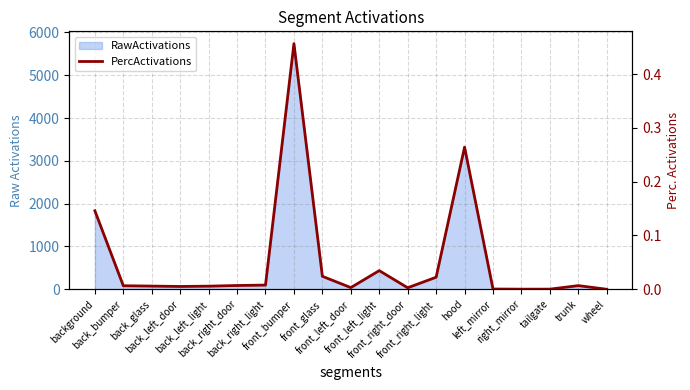

List the labels in order of value, largest first.

front_bumper, hood, background, front_left_light, front_glass, front_right_light, back_right_light, back_right_door, trunk, back_bumper, back_glass, back_left_light, back_left_door, front_left_door, front_right_door, left_mirror, tailgate, right_mirror, wheel